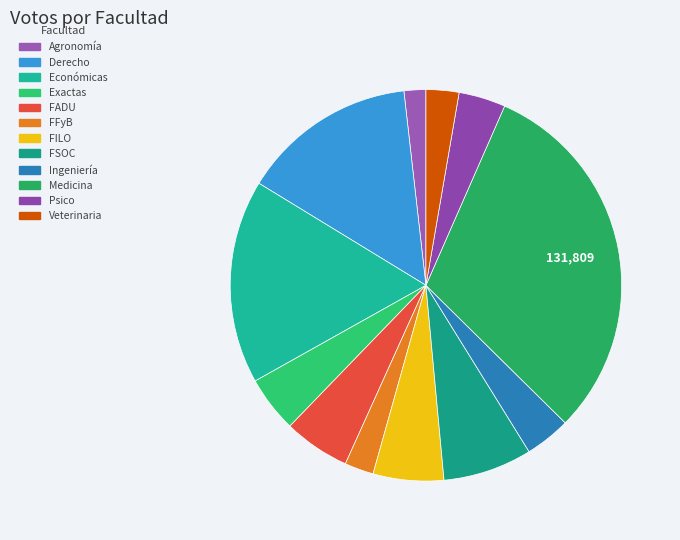

What portion of the pie excludes Derecho?

85.5%